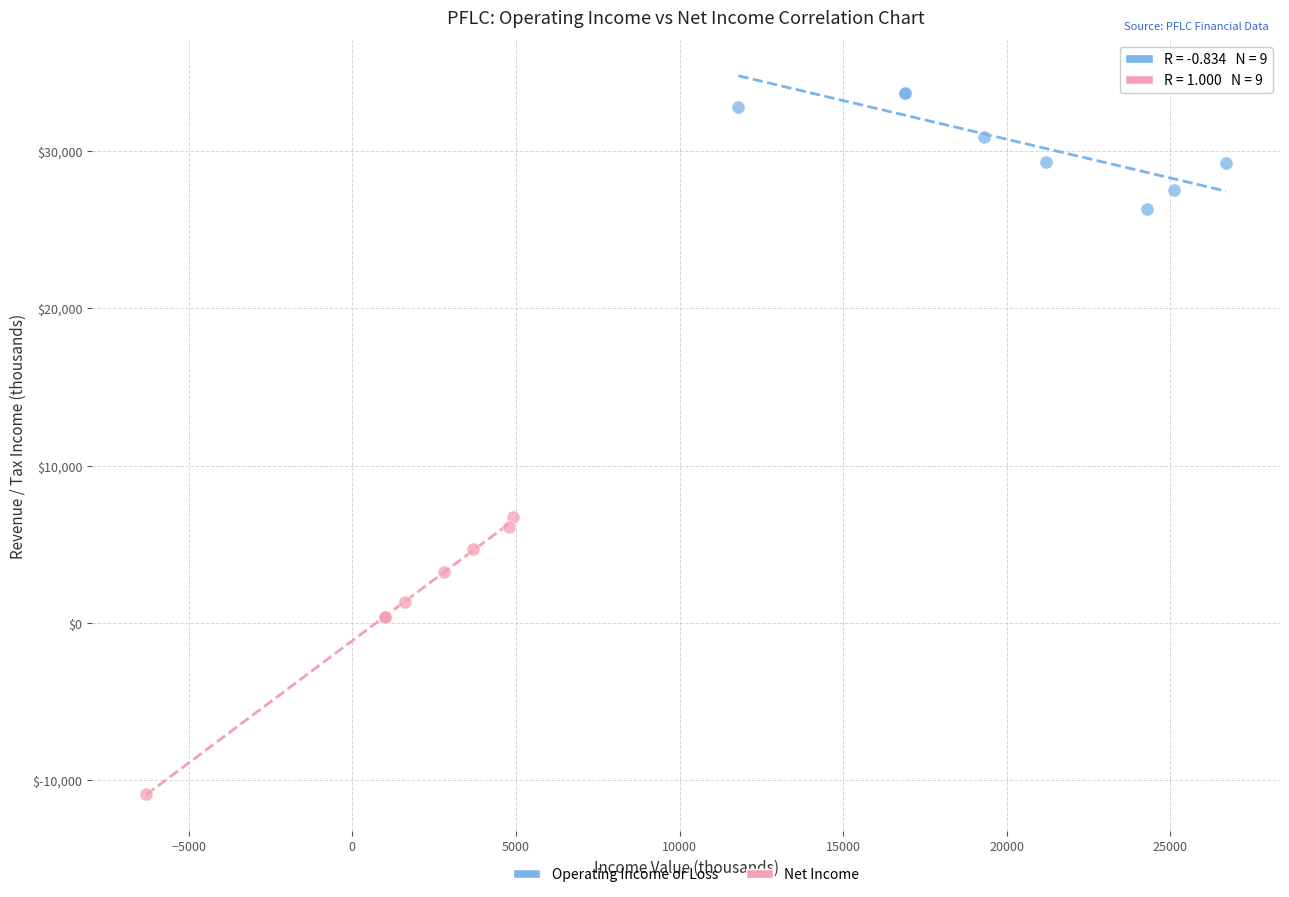

Which series reaches the minimum Y coordinate?

Net Income